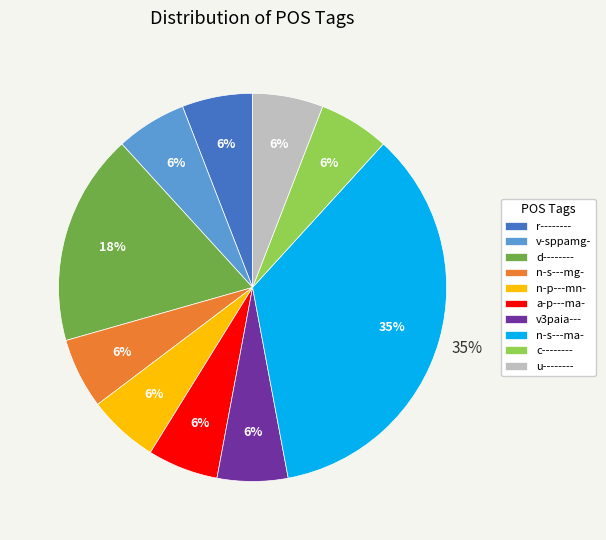

To the nearest percent, what percentage of the pie is d--------?

18%